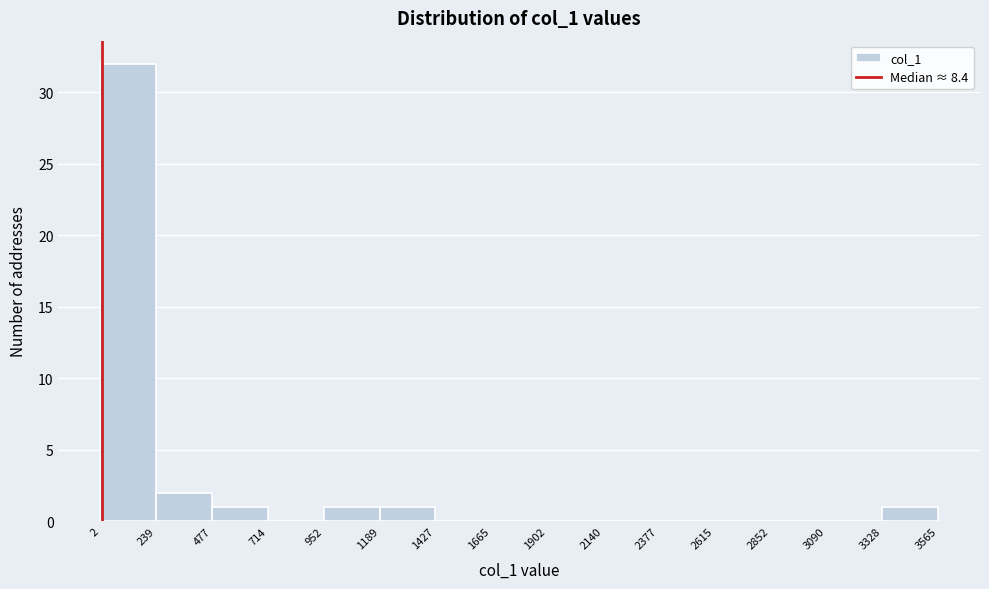

Reading left to right, transcribe this chart: for each bar, give the range it covers on the x-axis and its height. The values are not printed on the chart, so give them approximately, as read against the axis.

2 to 239: 32
239 to 477: 2
477 to 714: 1
714 to 952: 0
952 to 1189: 1
1189 to 1427: 1
1427 to 1665: 0
1665 to 1902: 0
1902 to 2140: 0
2140 to 2377: 0
2377 to 2615: 0
2615 to 2852: 0
2852 to 3090: 0
3090 to 3328: 0
3328 to 3565: 1